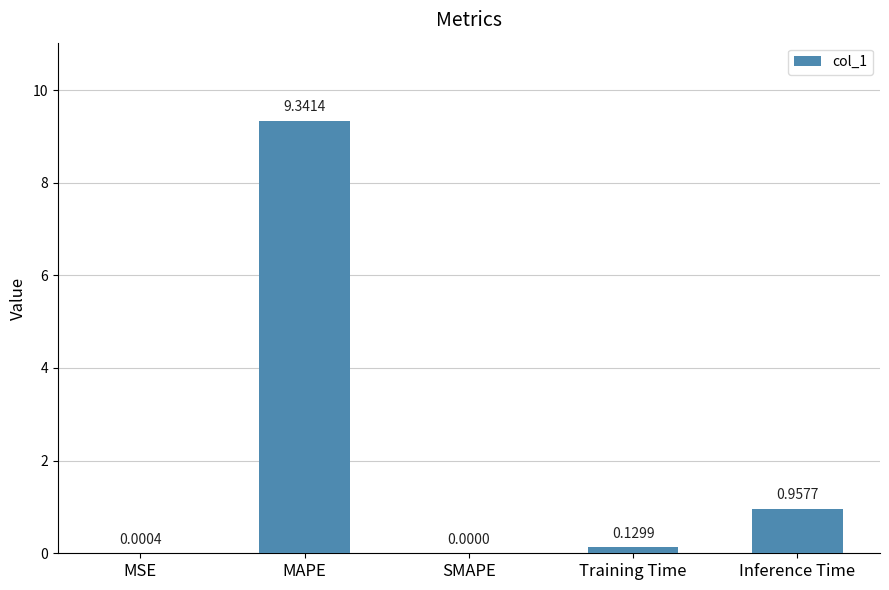

How many series are shown in this chart?

1